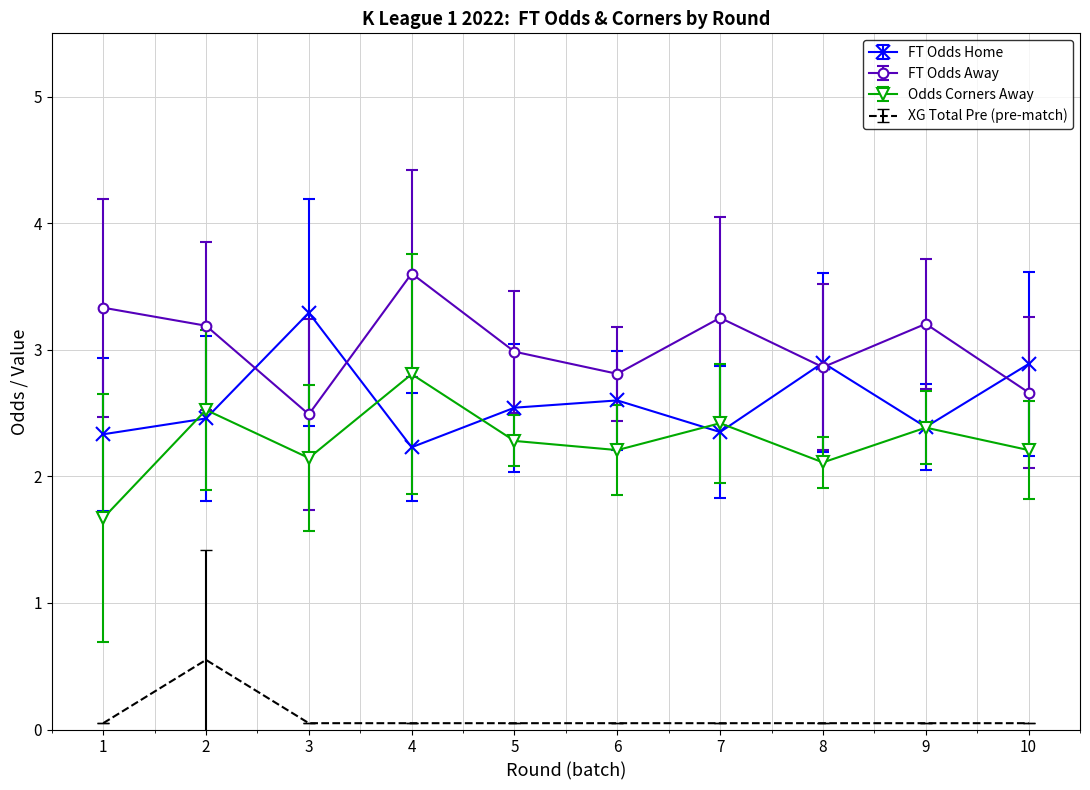

The XG Total Pre (pre-match) series shows 0.1 at 8. True or false?

True